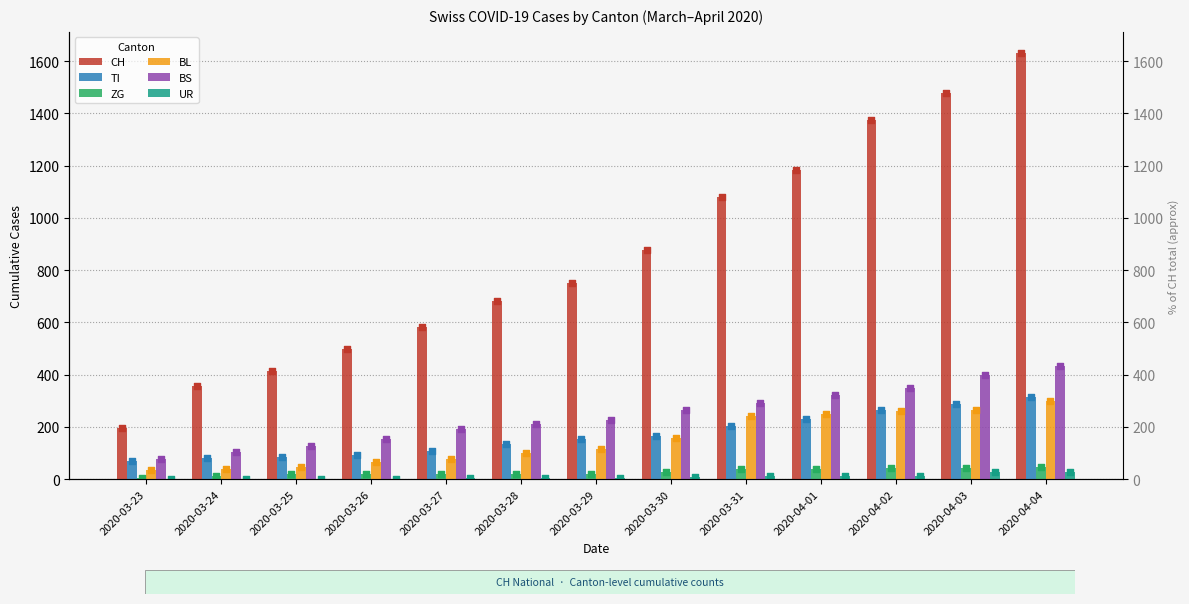

Which series contains the lowest Y value?

UR